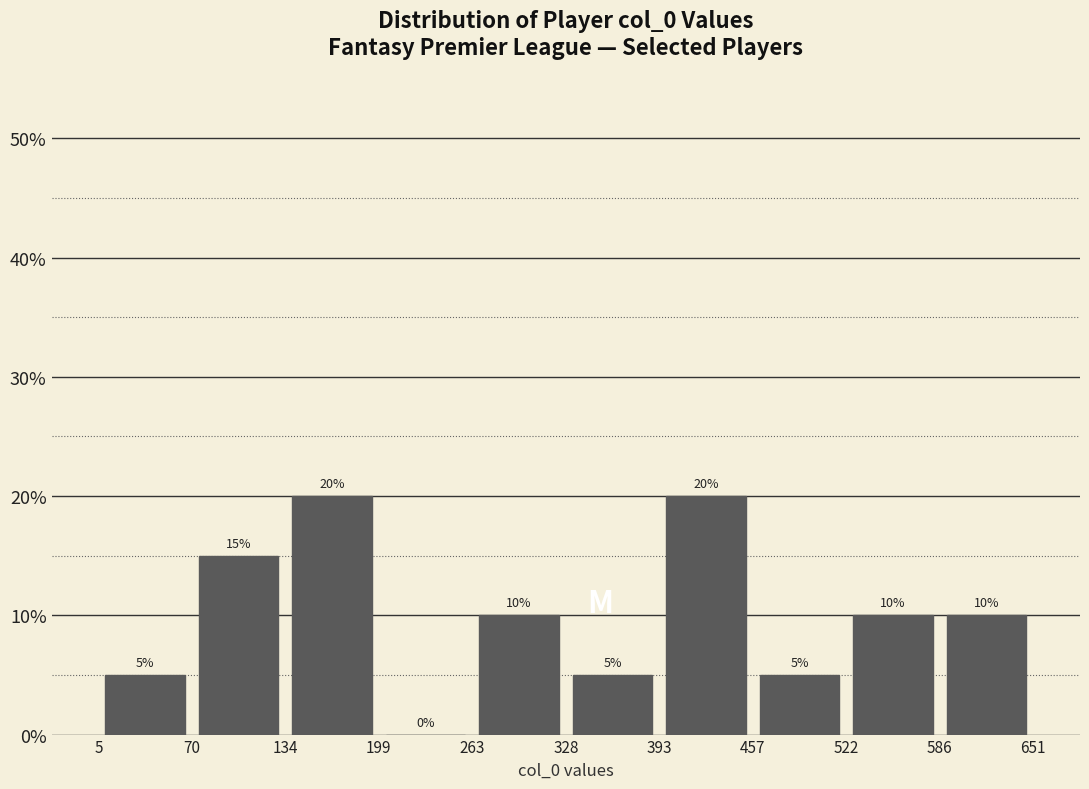

How tall is the bar that spans 393 to 457 on the x-axis?

20